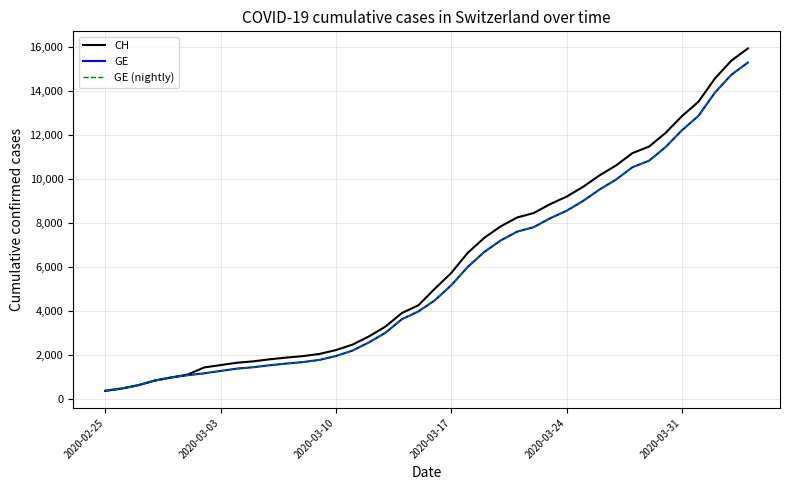

True or false: CH and GE intersect in this chart.

False